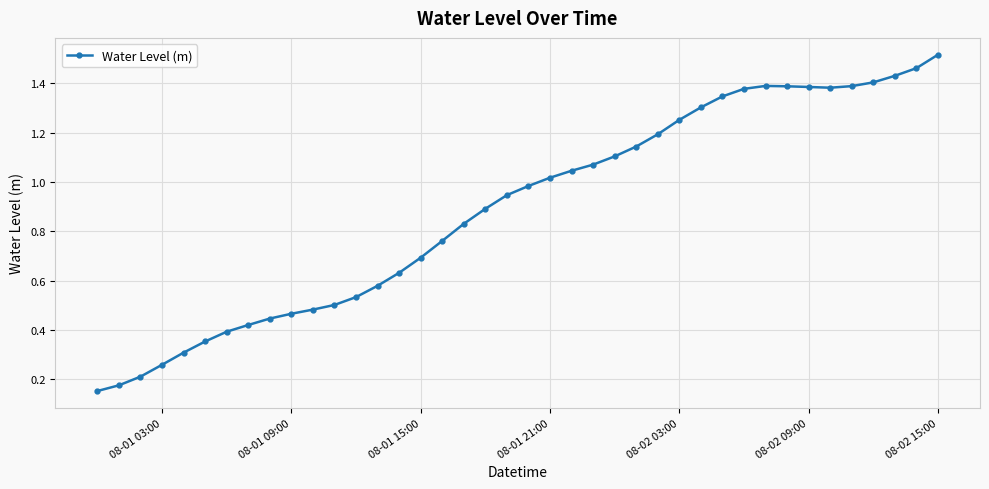

What is the sum of all values?

35.6